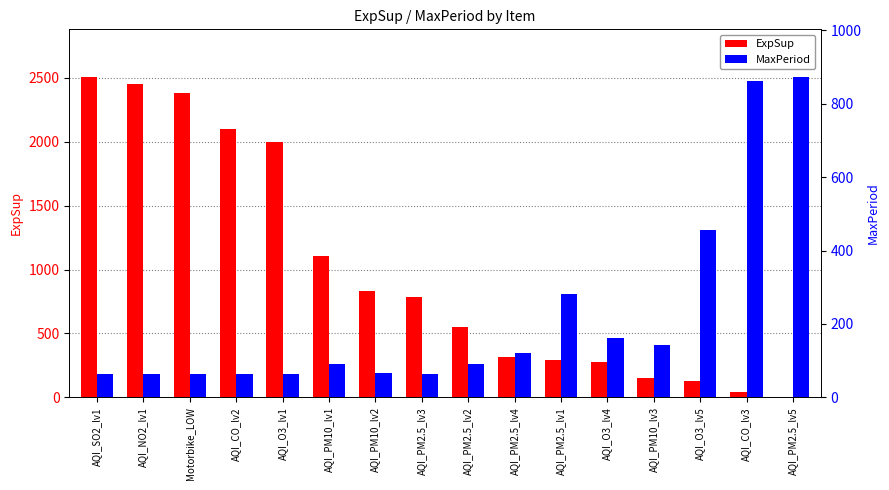

Which series has the largest total across all categories?

ExpSup